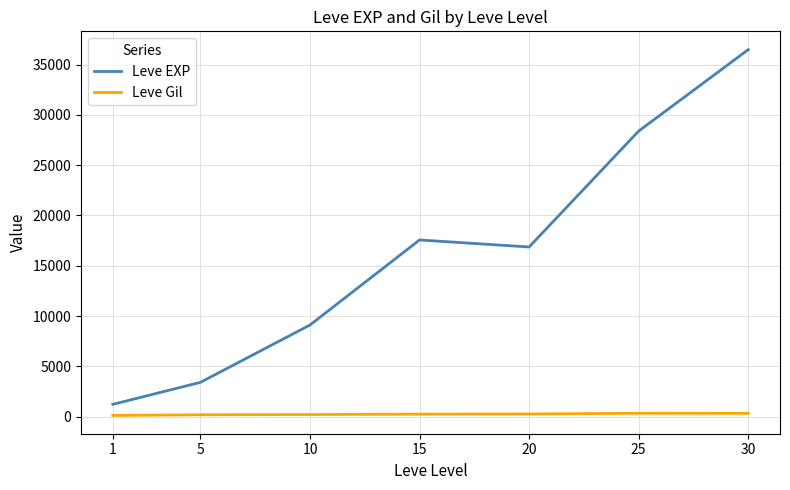

List the series in order of their peak value, highest first.

Leve EXP, Leve Gil